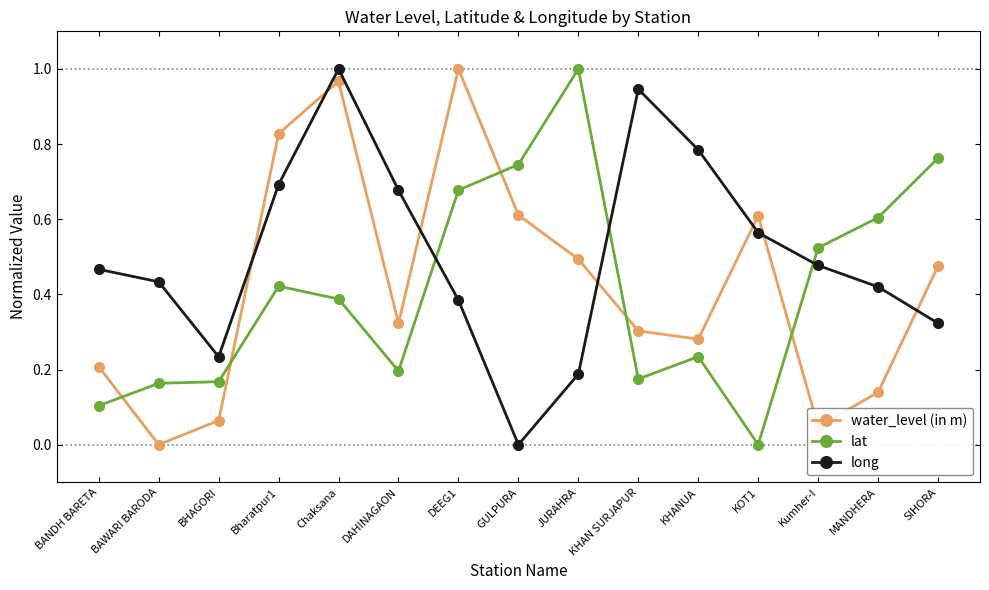

Rank the series at SIHORA from lowest to highest value.

long, water_level (in m), lat